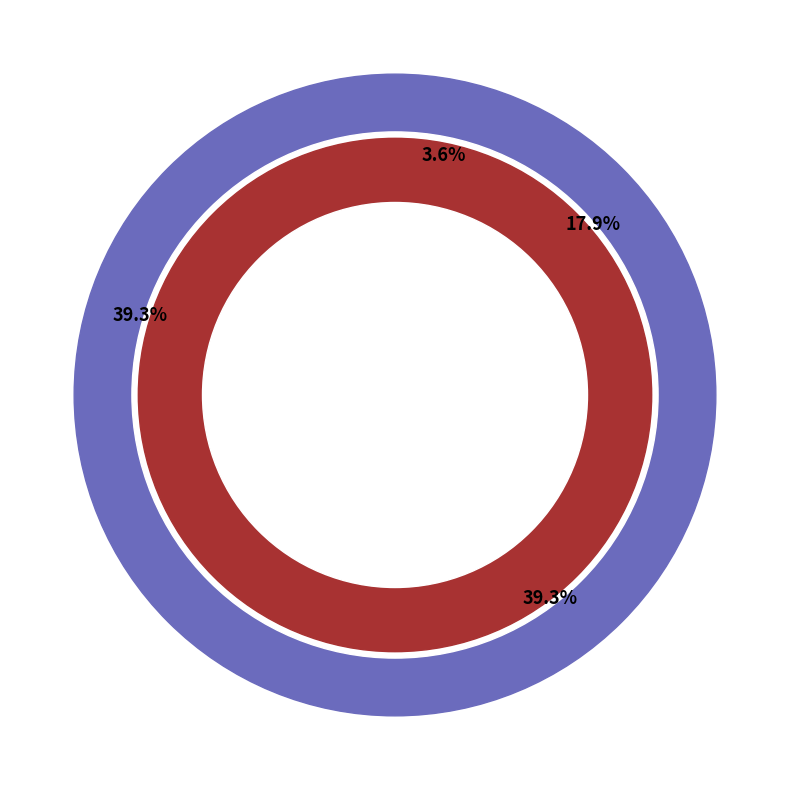

Is there any slice that represents more than half of the pie?

No